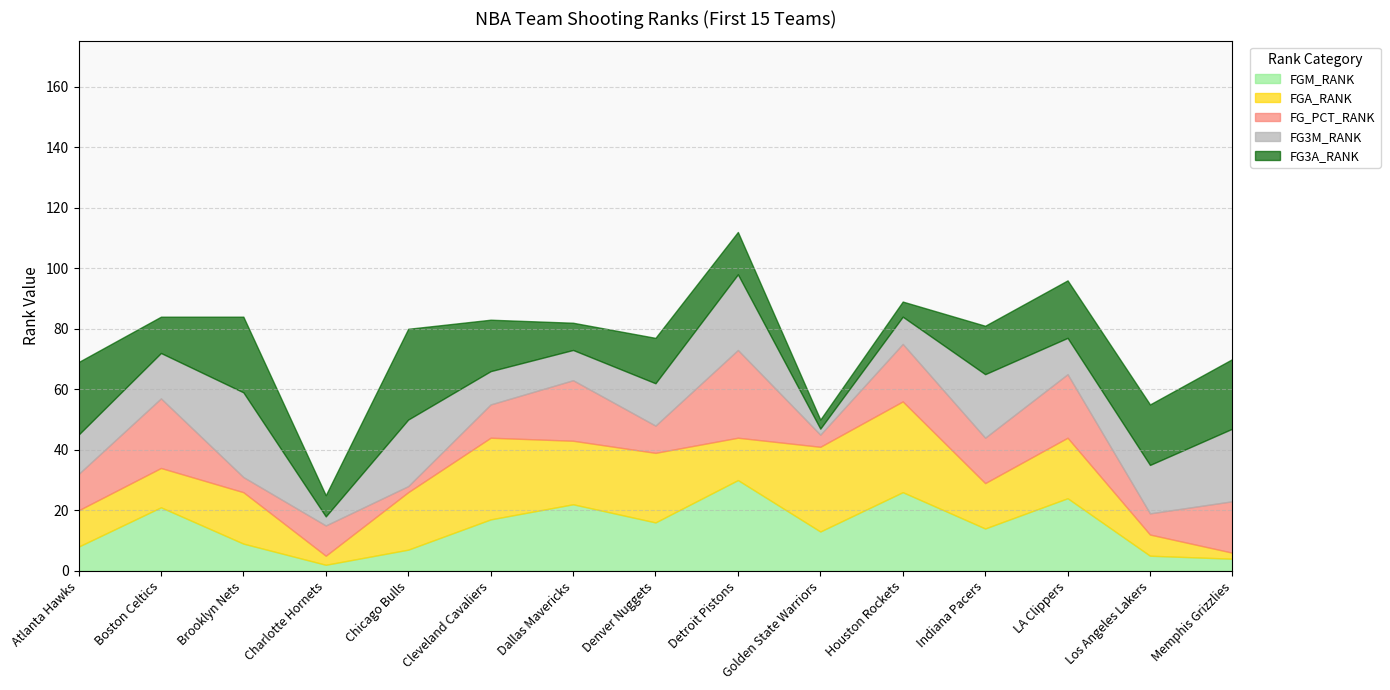

Between which two adjacent categories do FG3A_RANK and FGM_RANK first intersect?

Atlanta Hawks and Boston Celtics